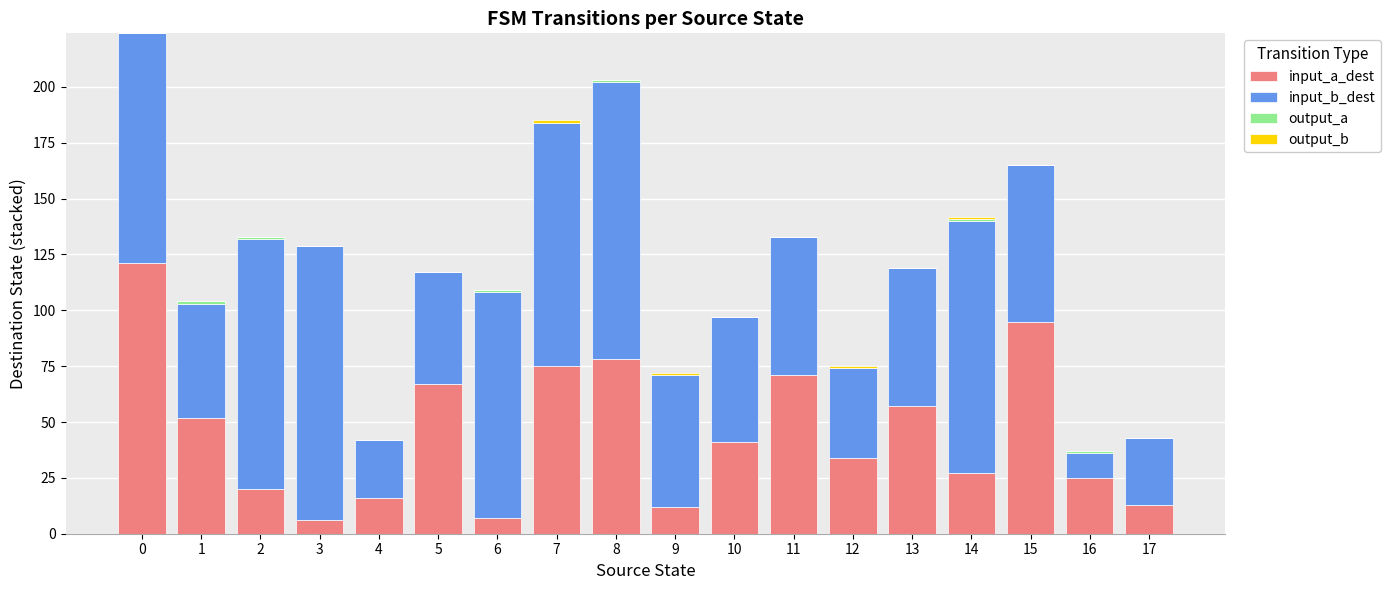

The value of input_a_dest at 0 is 121. True or false?

True